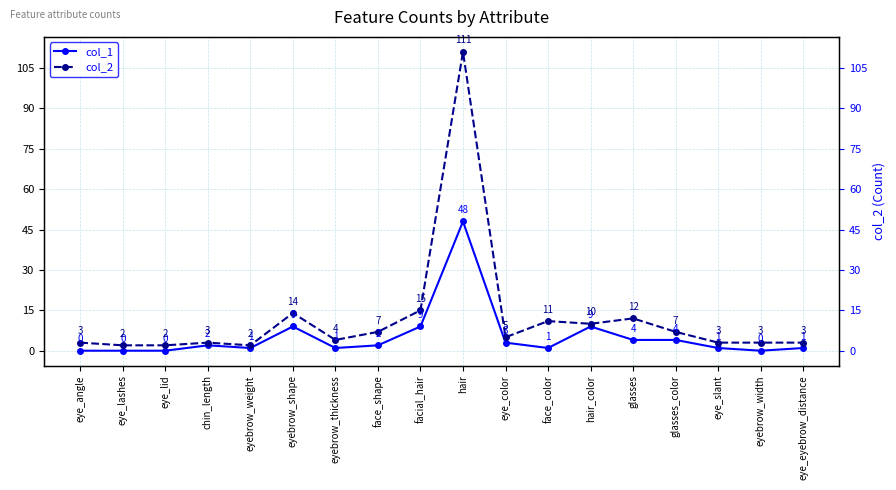

What is the difference between the second highest and minimum values in the col_1 series?

9